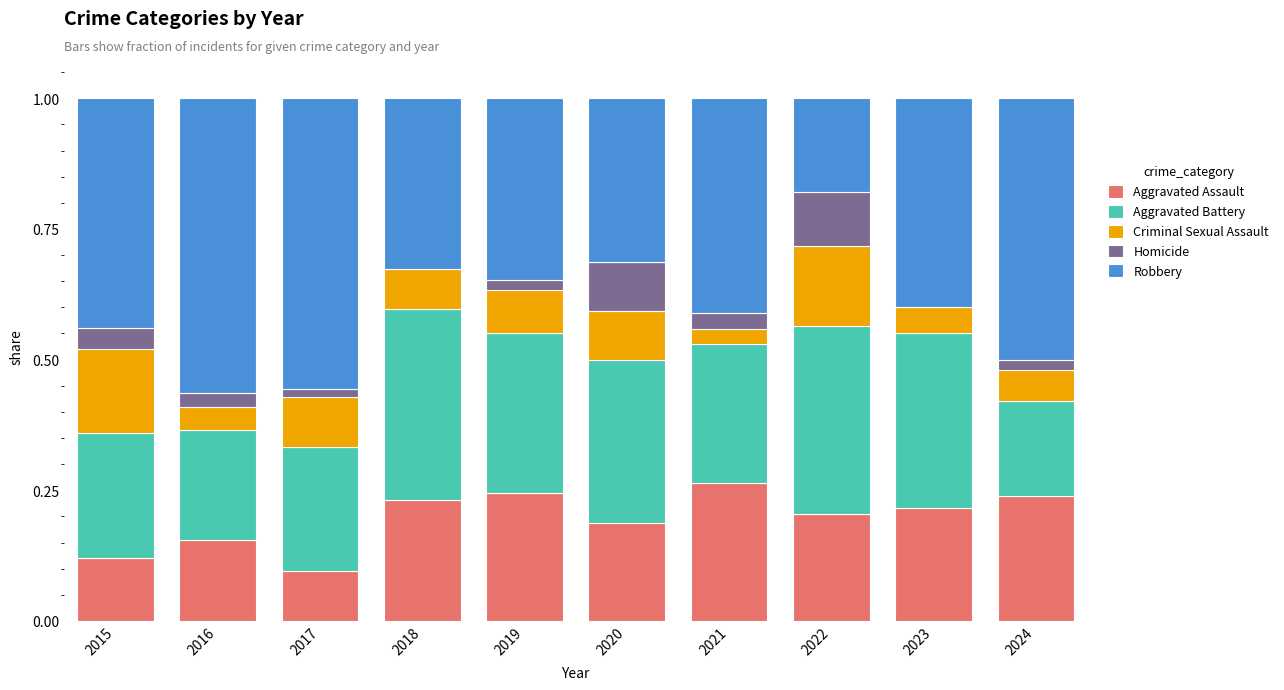

The value of Aggravated Assault at 2022 is 0.3. True or false?

False